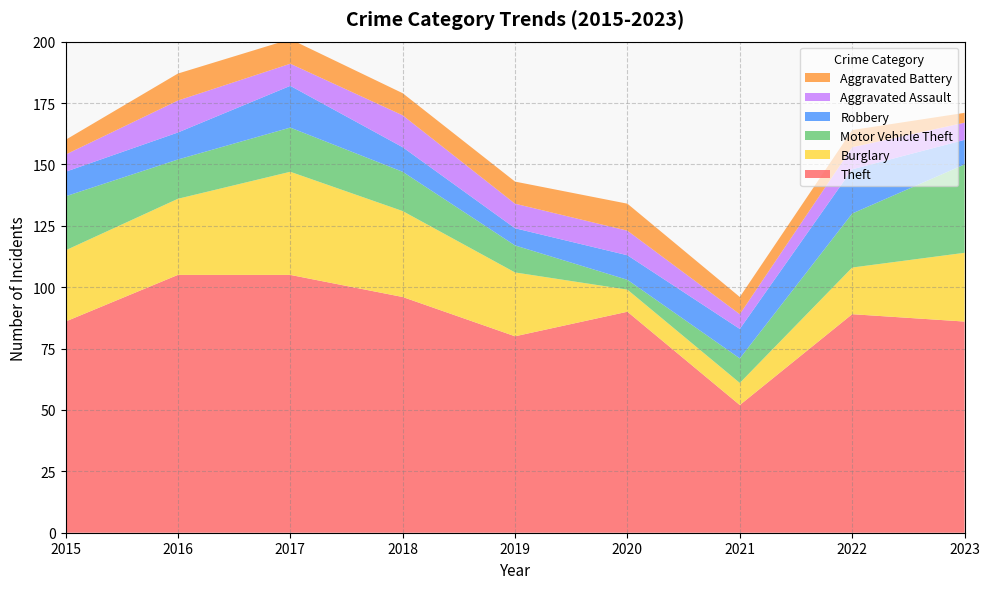

What is the maximum value shown in the chart?

105